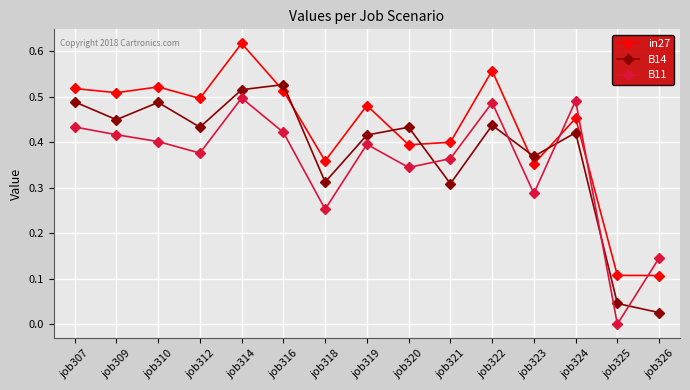

Which series has the widest spread of values?

in27